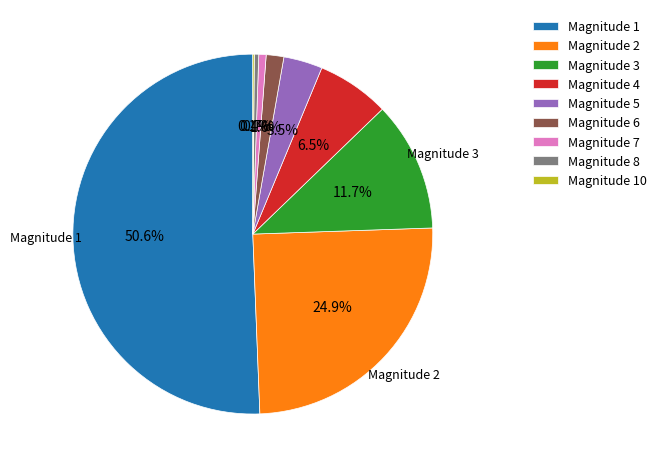

What is the largest slice in the pie chart?

Magnitude 1